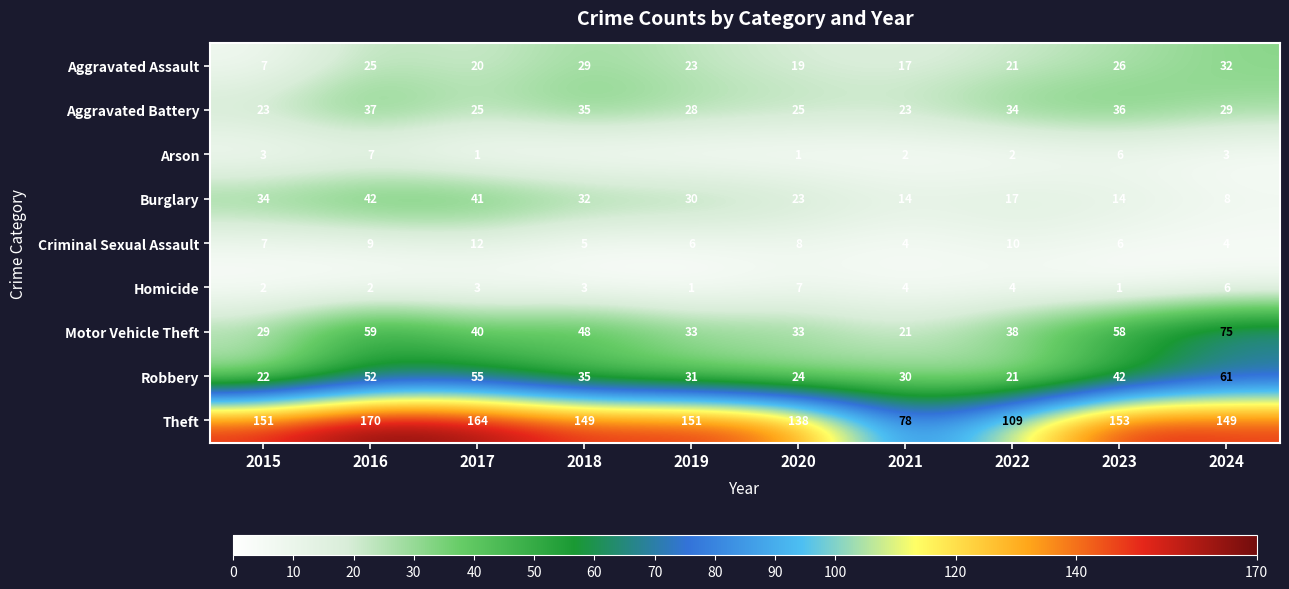

What is the difference between the highest and lowest values at 2020?

137